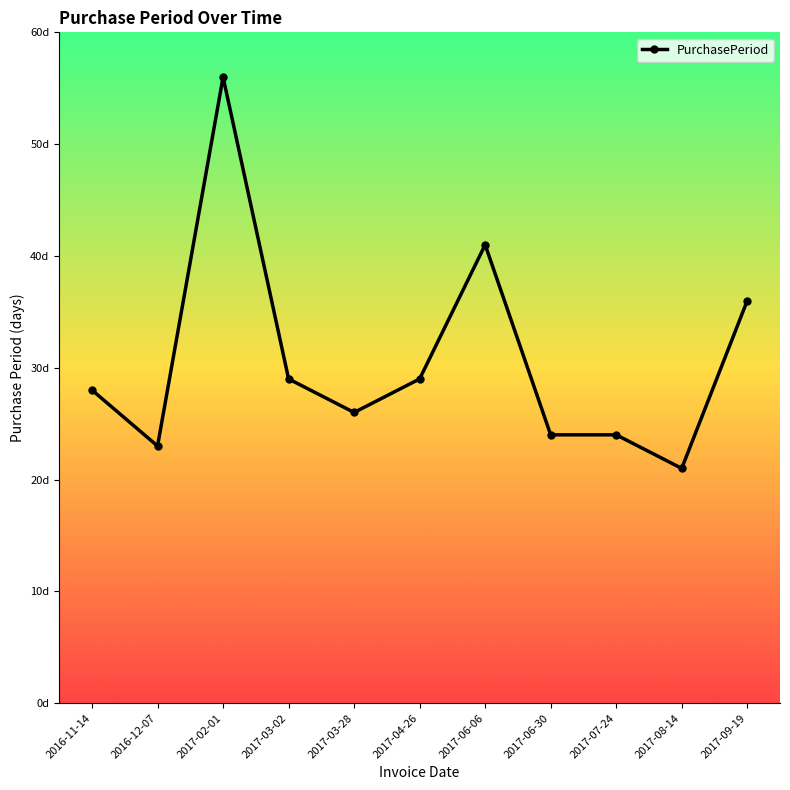

How many points are higher than both their immediate neighbors (excluding endpoints)?

2